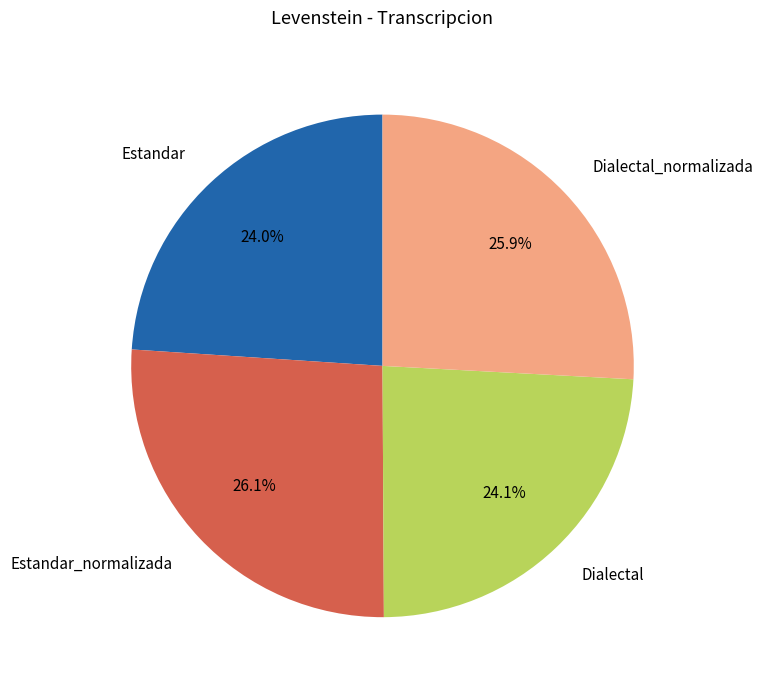

Do Estandar_normalizada and Dialectal together represent more than half of the pie?

Yes